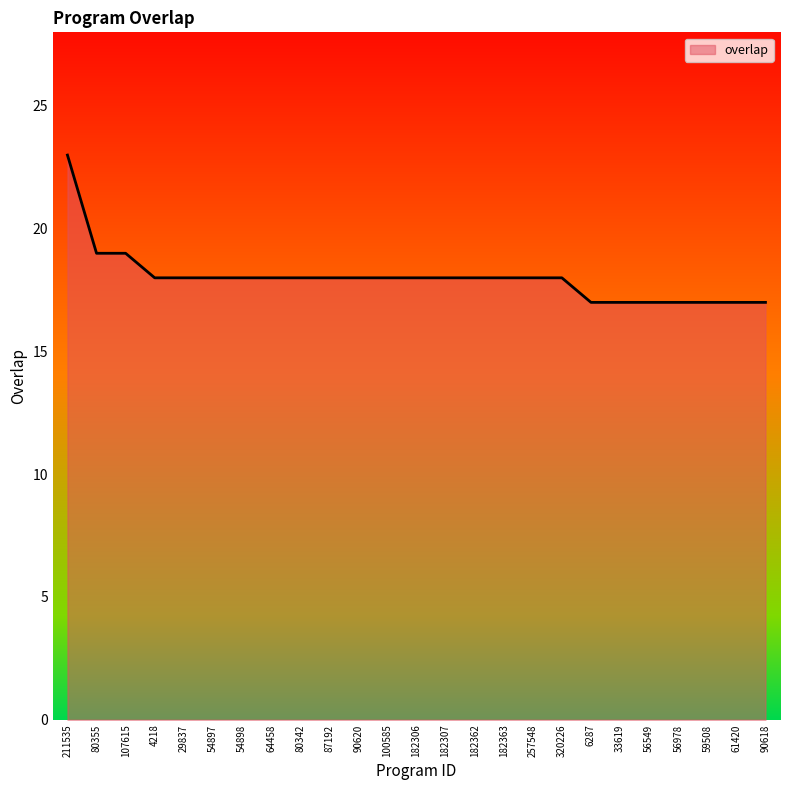

What position from the left is 61420?

24